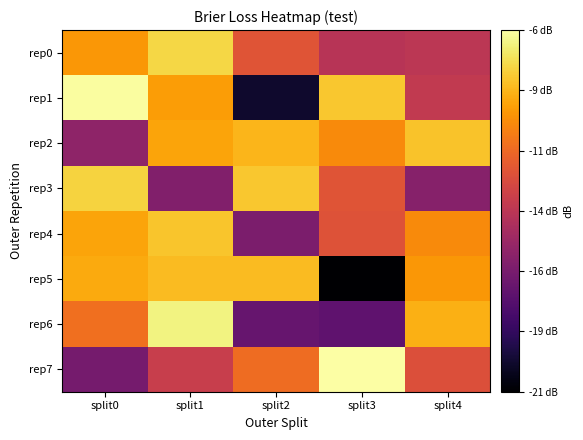

At which category does the chart reach its minimum across all series?

split3